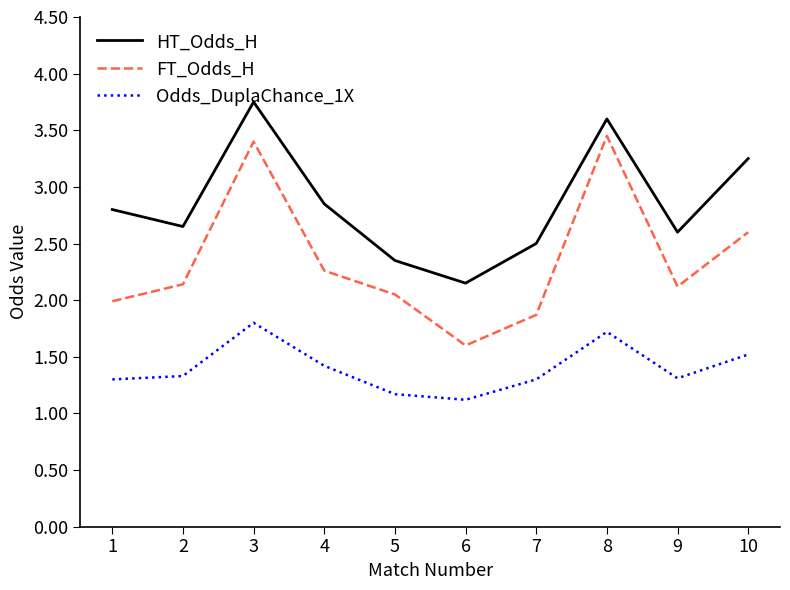

In Odds_DuplaChance_1X, how many points are higher than both neighbors (excluding endpoints)?

2